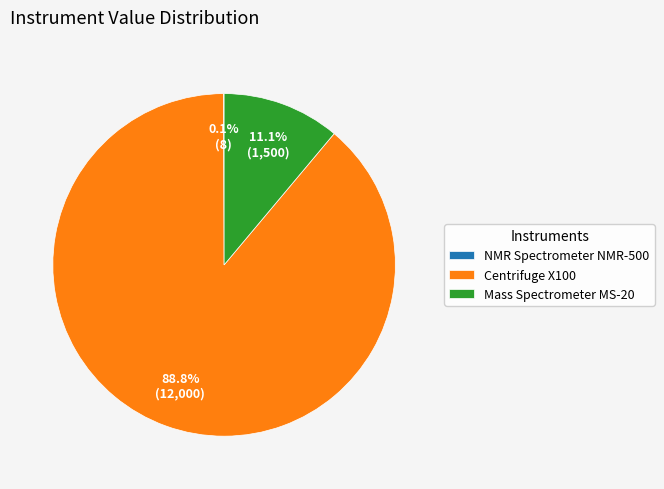

To the nearest percent, what is the average slice percentage?

33%